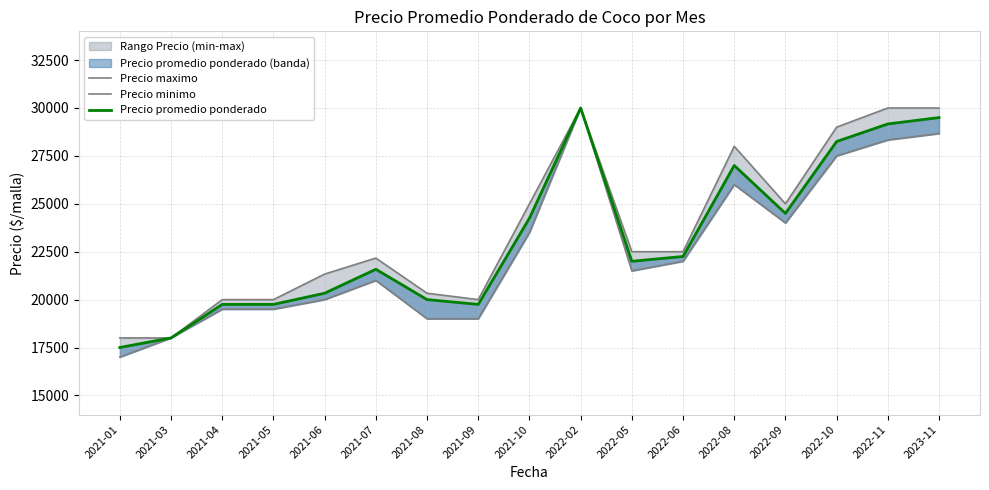

The Precio maximo series shows 25000 at 2022-09. True or false?

True